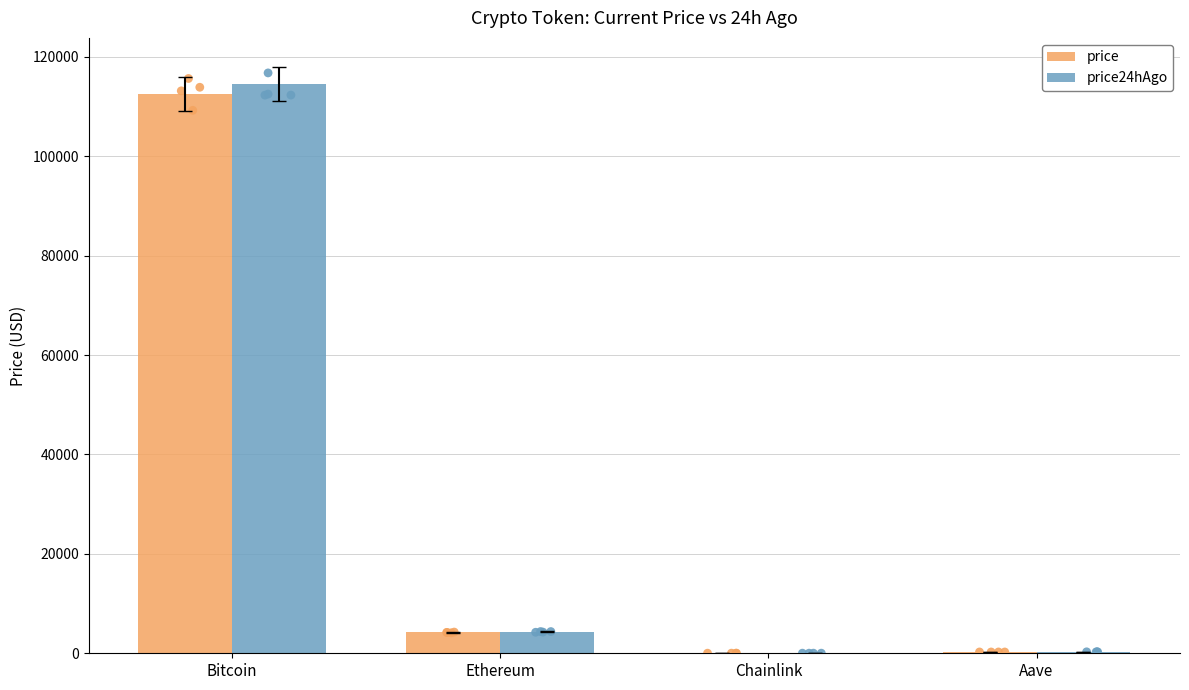

What are all the series names shown in the legend?

price, price24hAgo